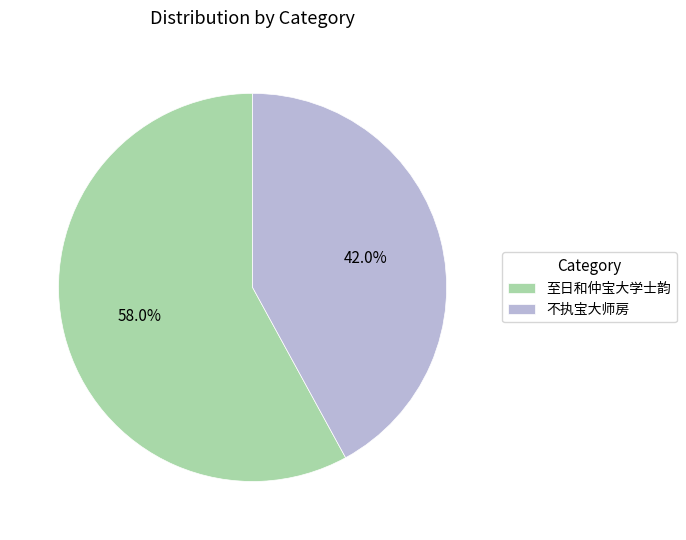

Is the sum of 不执宝大师房 and 至日和仲宝大学士韵 greater than half?

Yes